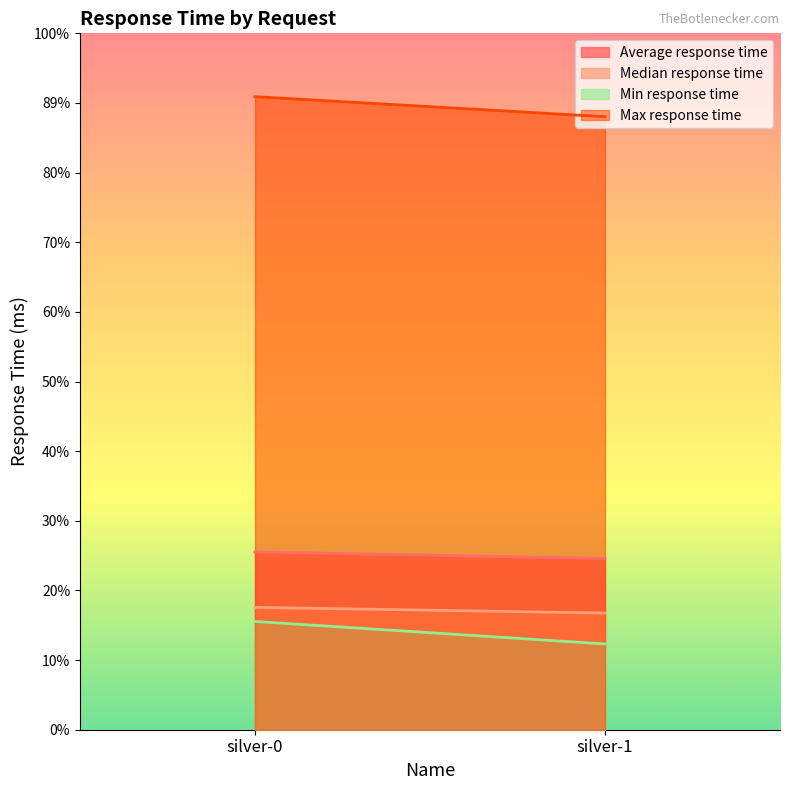

The value of Average response time at silver-0 is 9529. True or false?

False